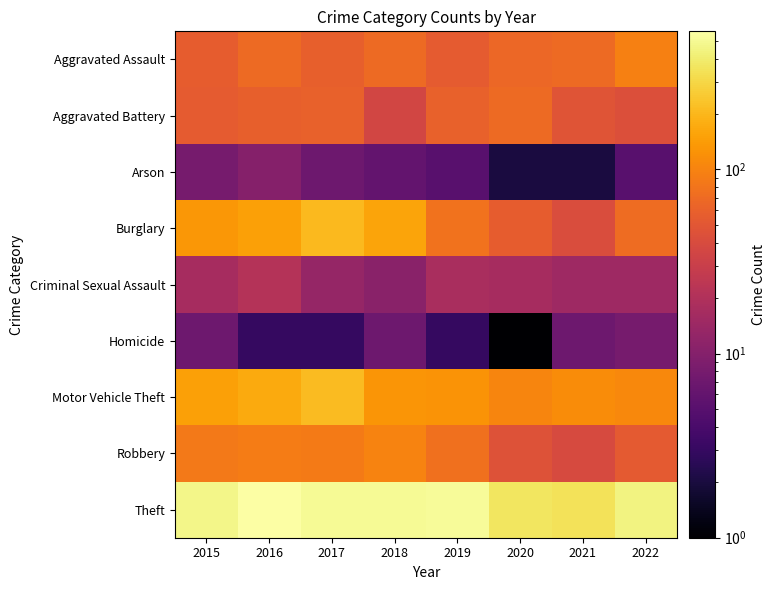

How many series are shown in this chart?

9